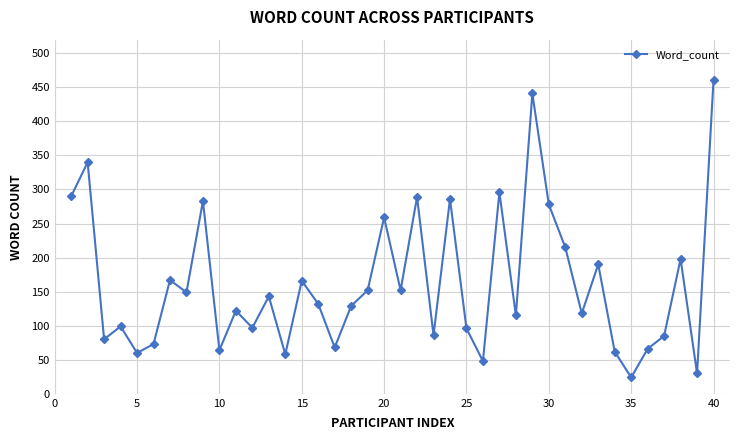

What is the difference between the maximum and minimum values?

437